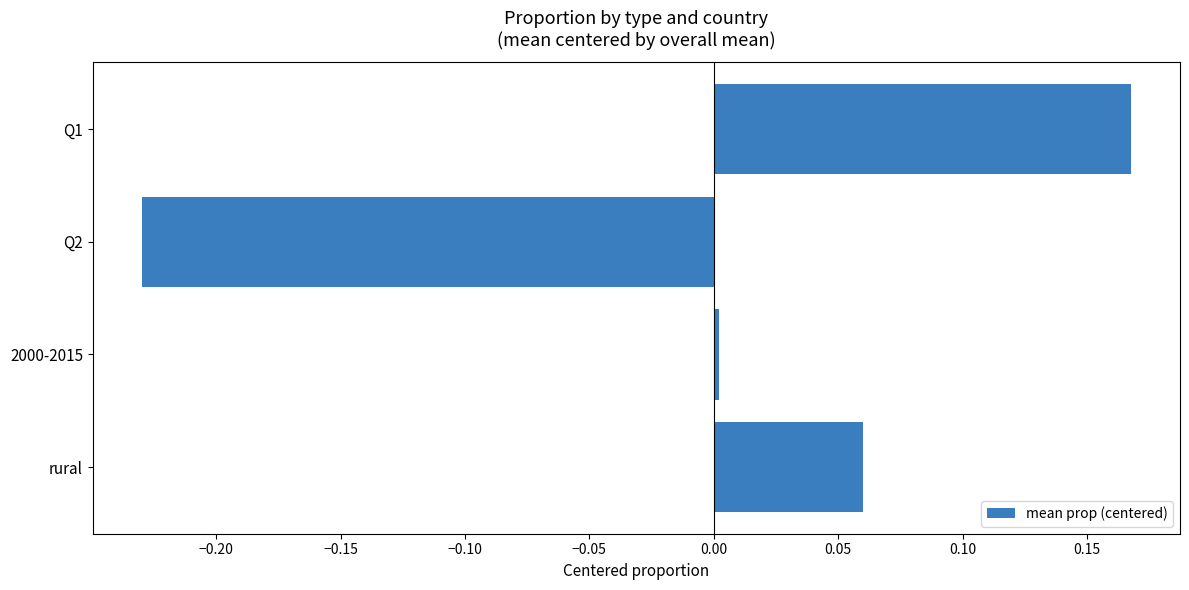

What is the difference between the second highest and minimum values?

0.3